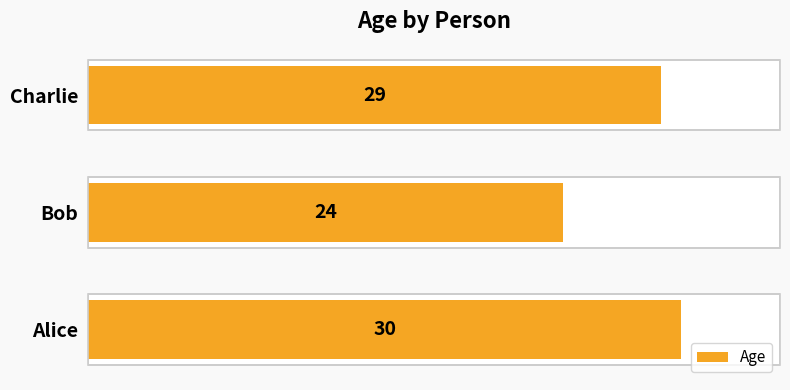

Rank the categories by value from highest to lowest.

0, 2, 1